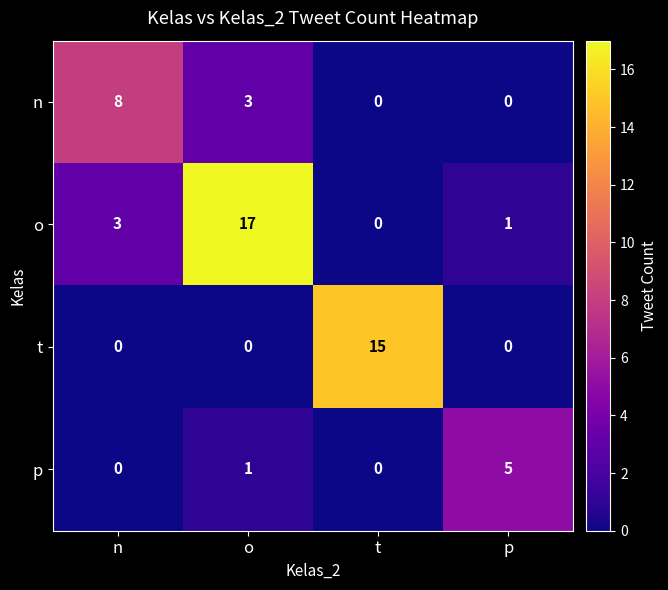

Reading left to right, what are all the values shown in this chart?

n: 8	3	0	0
o: 3	17	0	1
t: 0	0	15	0
p: 0	1	0	5